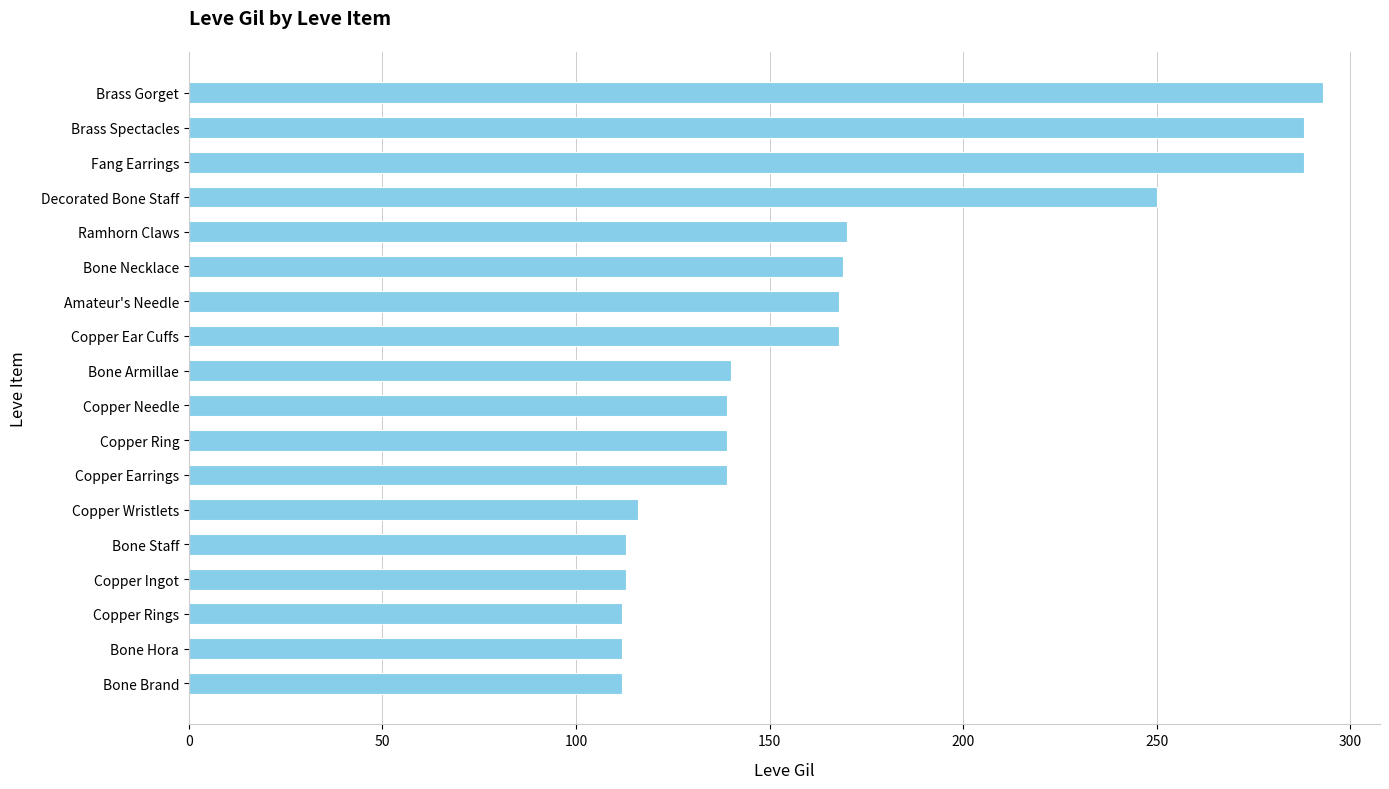

Where is the data nearest to the value 202?

Ramhorn Claws